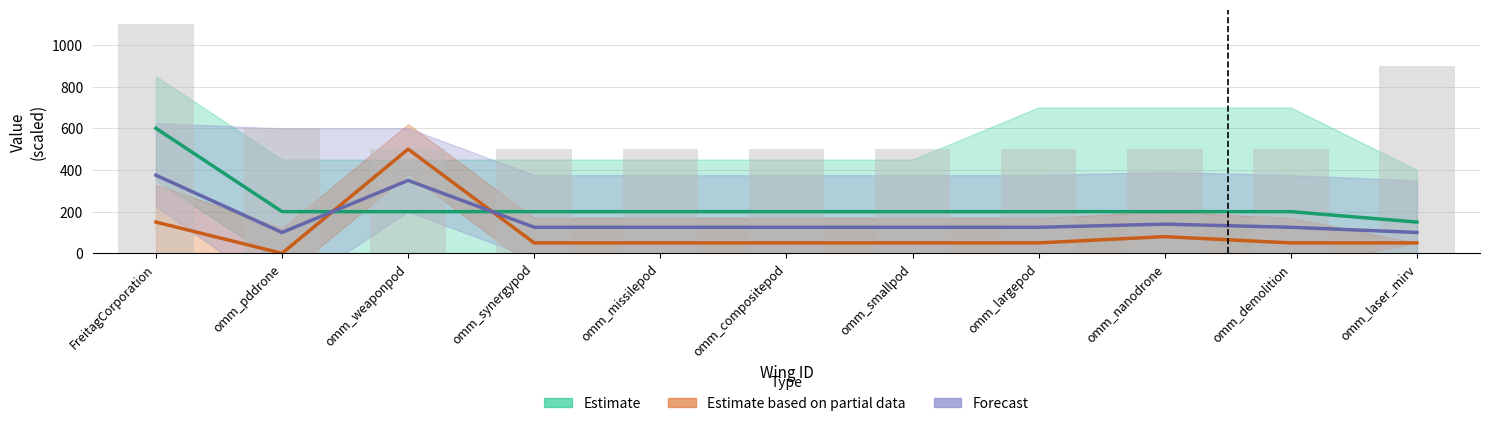

How many values in Estimate based on partial data are above zero?

10